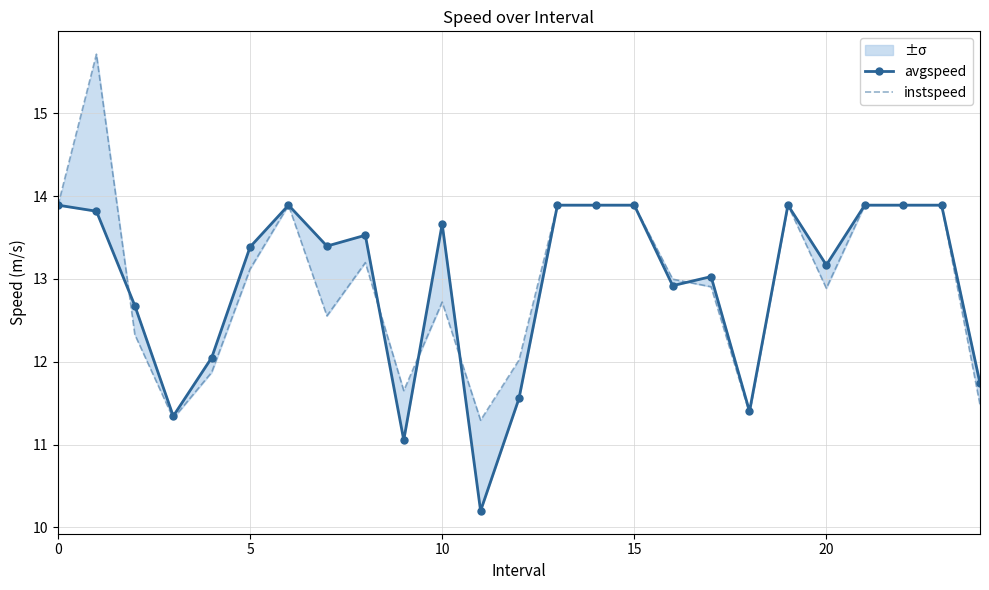

Rank the series by their maximum value, from lowest to highest.

avgspeed, instspeed